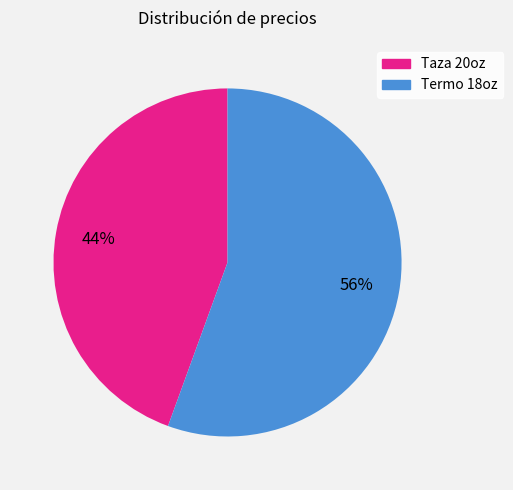

To the nearest percent, what is the combined percentage of Termo 18oz and Taza 20oz?

100%